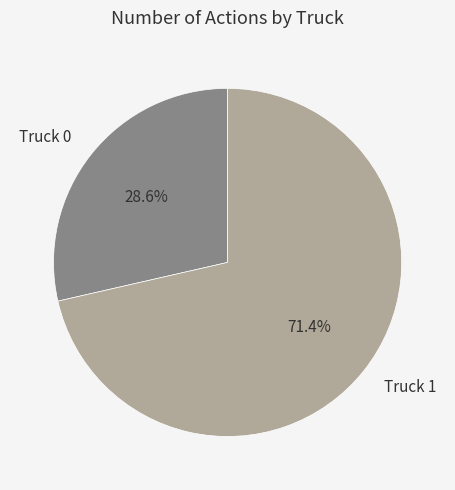

The Truck 1 slice represents 61% of the pie. True or false?

False